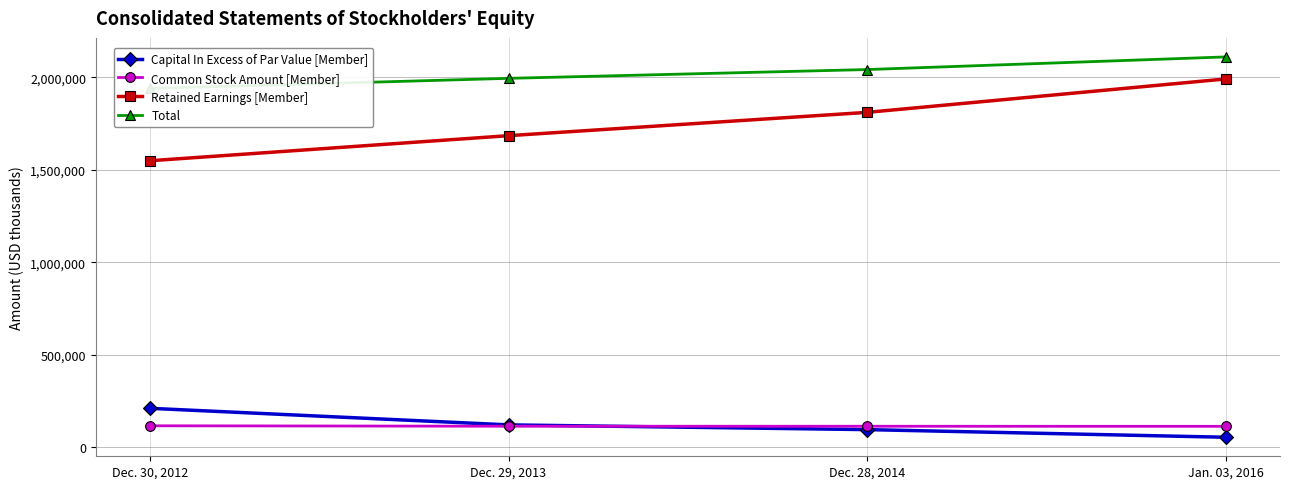

How many values in the Common Stock Amount [Member] series exceed 112626?

1